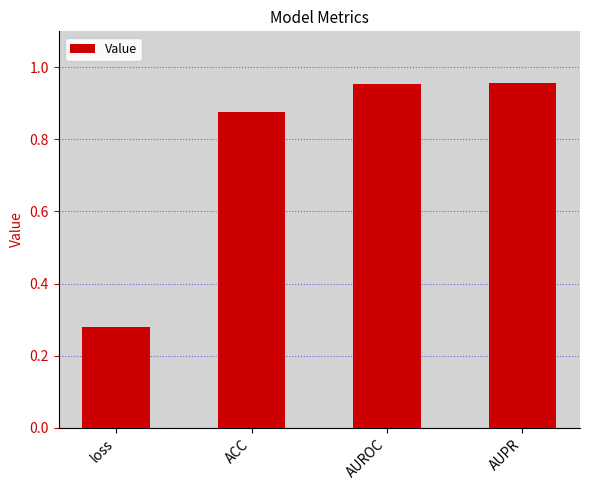

Which category has the lowest value across all series?

loss